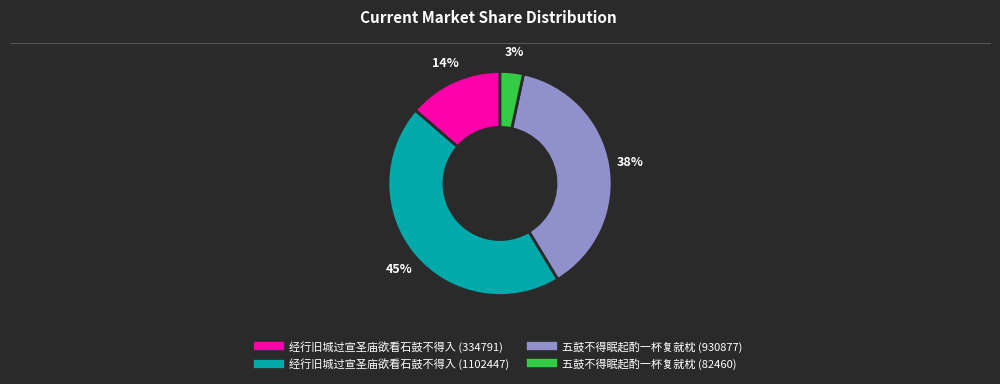

To the nearest percent, what percentage of the pie is 五鼓不得眠起酌一杯复就枕 (82460)?

3%